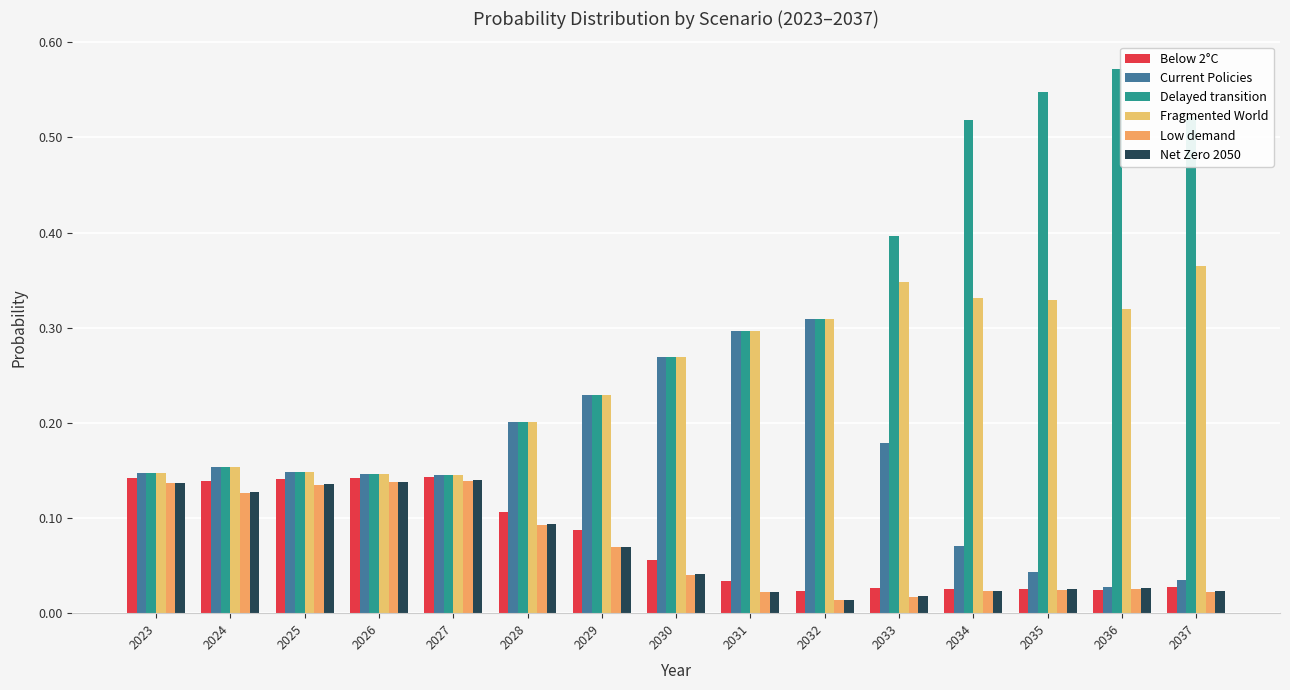

What is the maximum value shown in the chart?

0.6